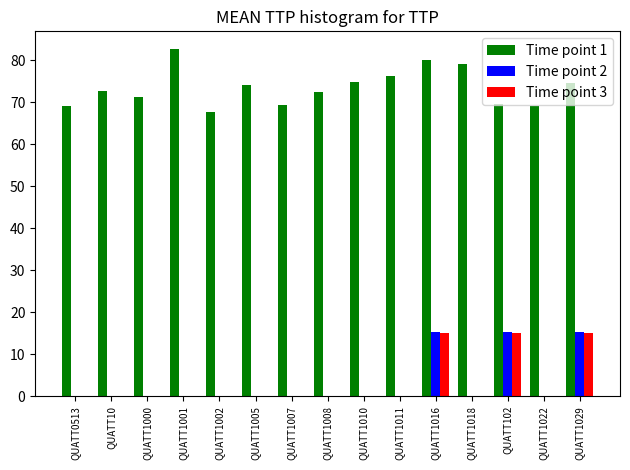

What is the greatest value displayed?

82.7